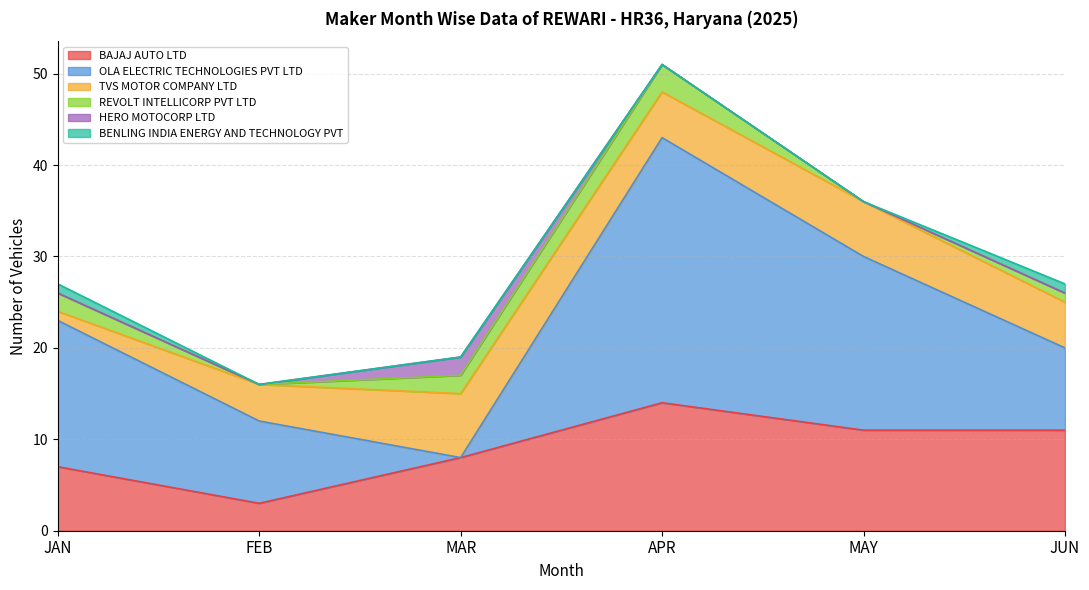

True or false: REVOLT INTELLICORP PVT LTD has a value of 1 at JUN.

True